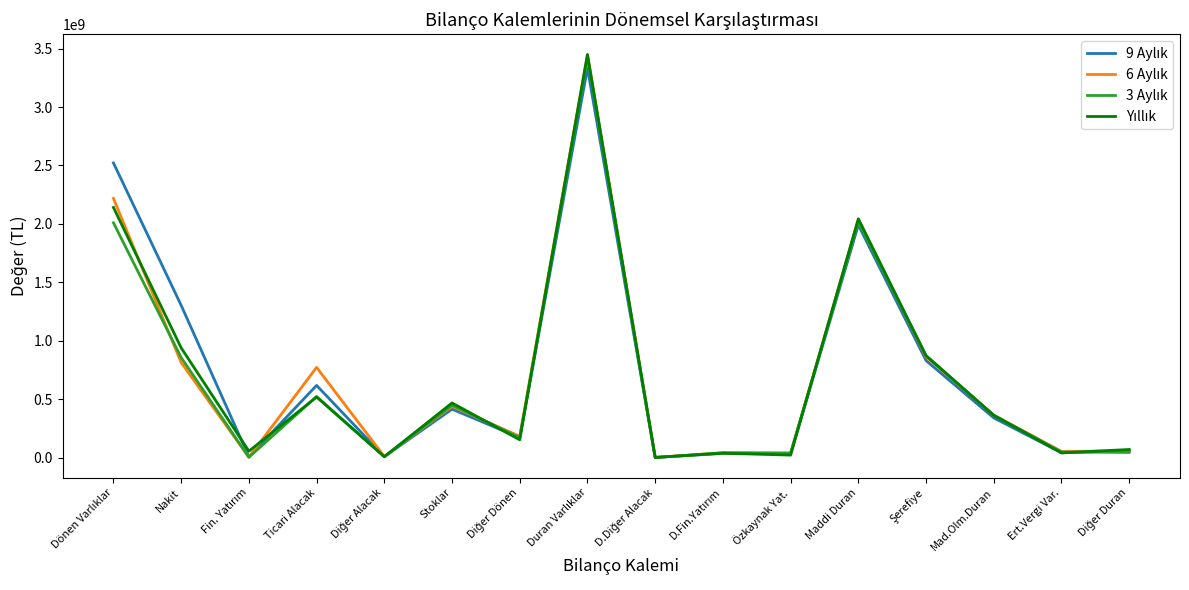

What is the greatest value displayed?

3450416000